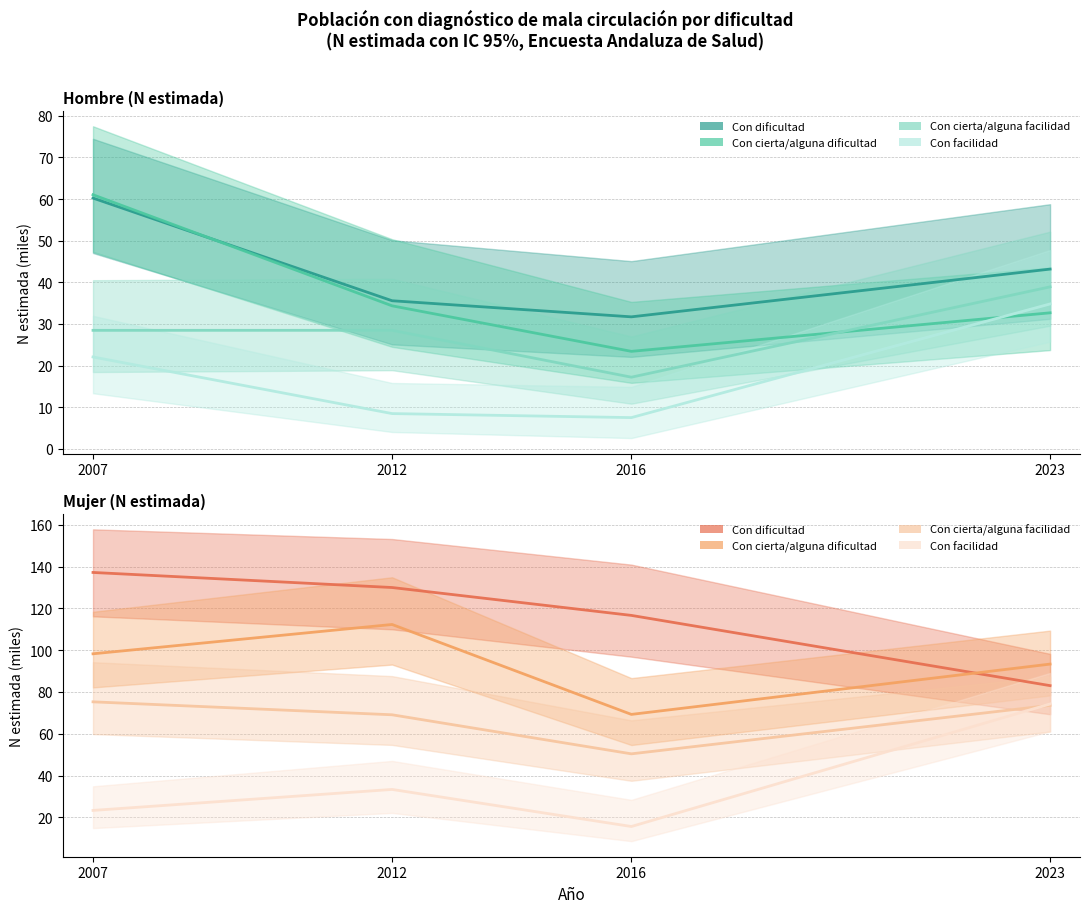

At which label does Con cierta/alguna facilidad reach its minimum?

2016